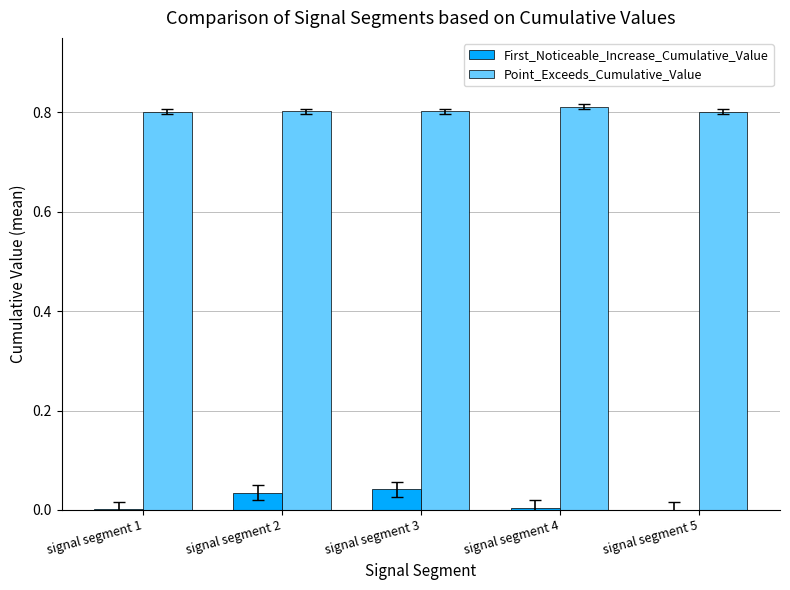

Is it true that First_Noticeable_Increase_Cumulative_Value equals 0.0 at signal segment 2?

True